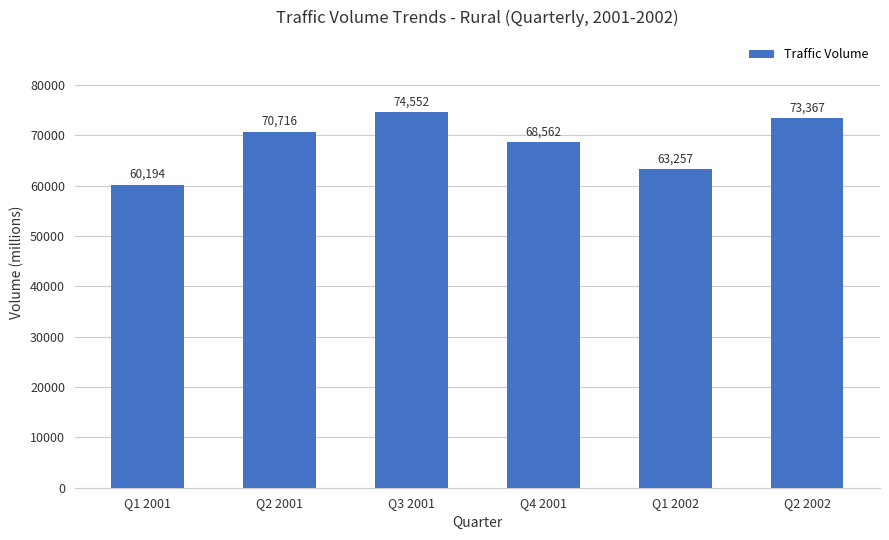

Rank the categories by value from highest to lowest.

Q3 2001, Q2 2002, Q2 2001, Q4 2001, Q1 2002, Q1 2001